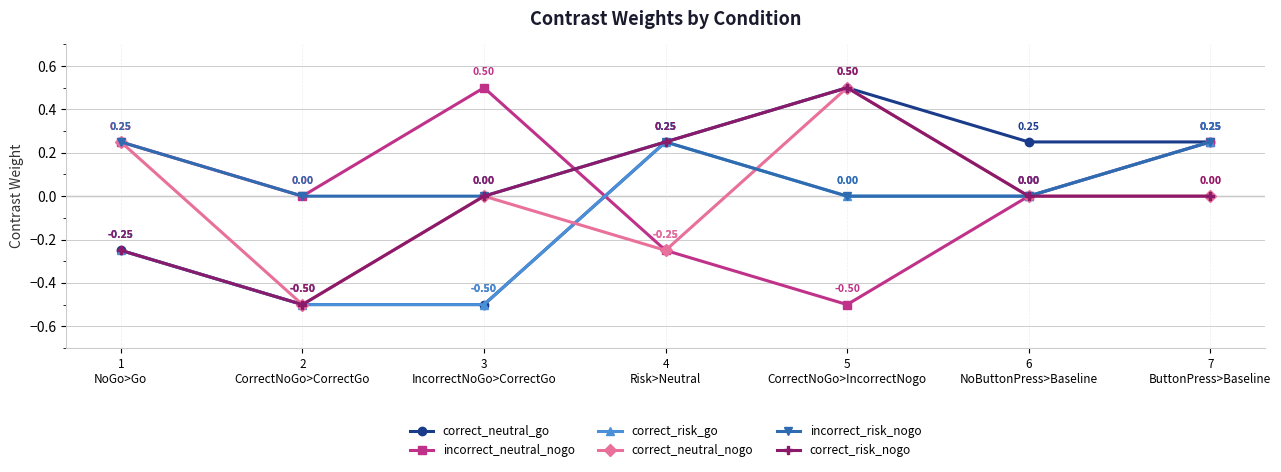

How many values in correct_neutral_go are above zero?

4